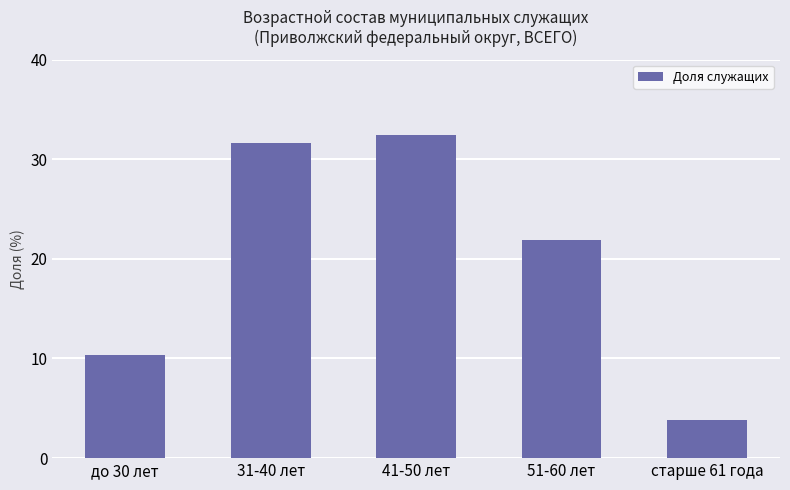

Count the number of categories in the chart.

5